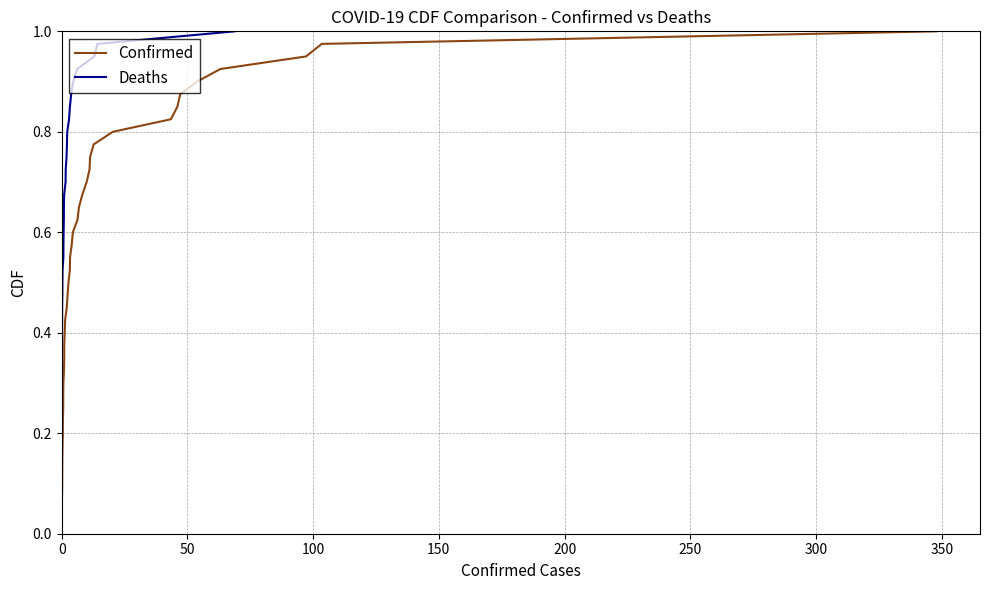

Is the value of Deaths at 31 greater than the value of Confirmed at 50?

Yes